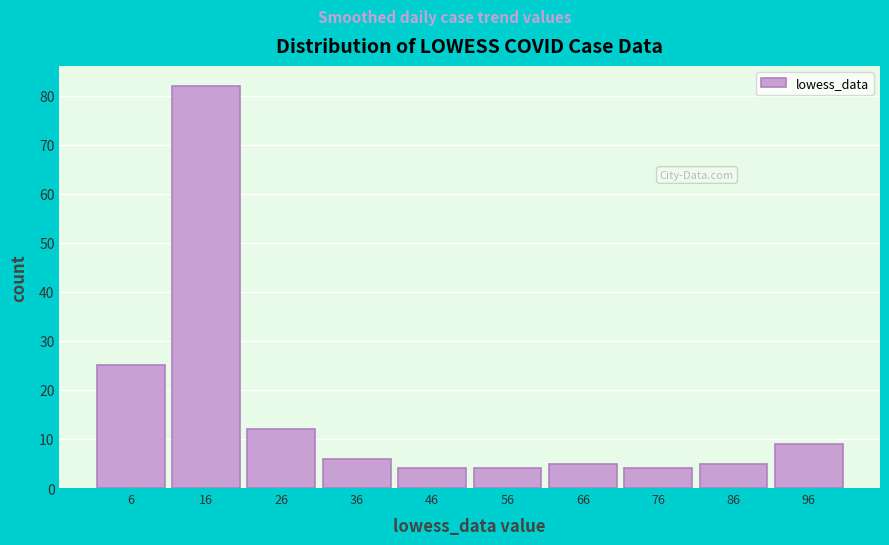

Reading right to left, list all the values displayed in this chart.

96=9	86=5	76=4	66=5	56=4	46=4	36=6	26=12	16=82	6=25